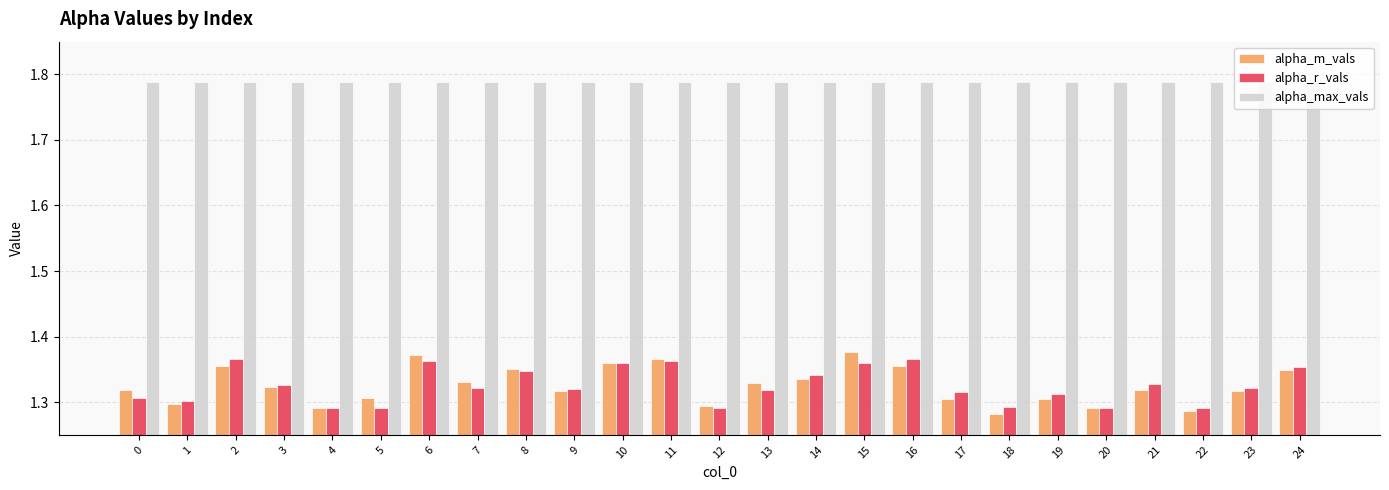

What is the sum of the alpha_r_vals values at 12 and 6?

2.7